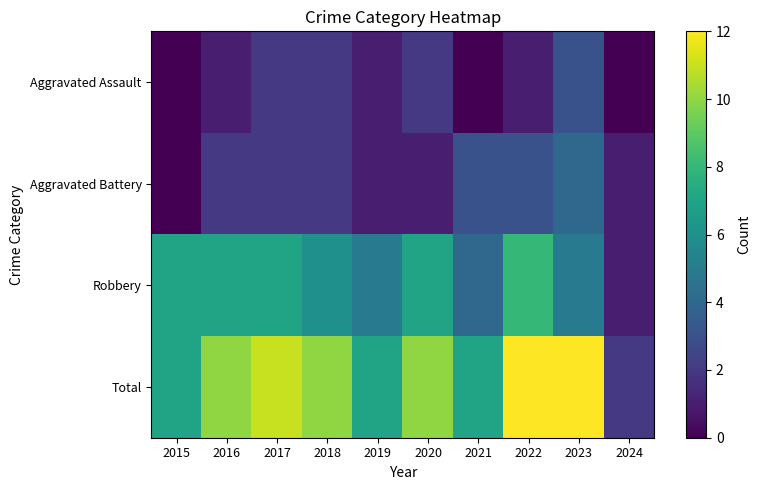

Reading left to right, transcribe all the data shown in this chart.

Aggravated Assault: 2015=0	2016=1	2017=2	2018=2	2019=1	2020=2	2021=0	2022=1	2023=3	2024=0
Aggravated Battery: 2015=0	2016=2	2017=2	2018=2	2019=1	2020=1	2021=3	2022=3	2023=4	2024=1
Robbery: 2015=7	2016=7	2017=7	2018=6	2019=5	2020=7	2021=4	2022=8	2023=5	2024=1
Total: 2015=7	2016=10	2017=11	2018=10	2019=7	2020=10	2021=7	2022=12	2023=12	2024=2